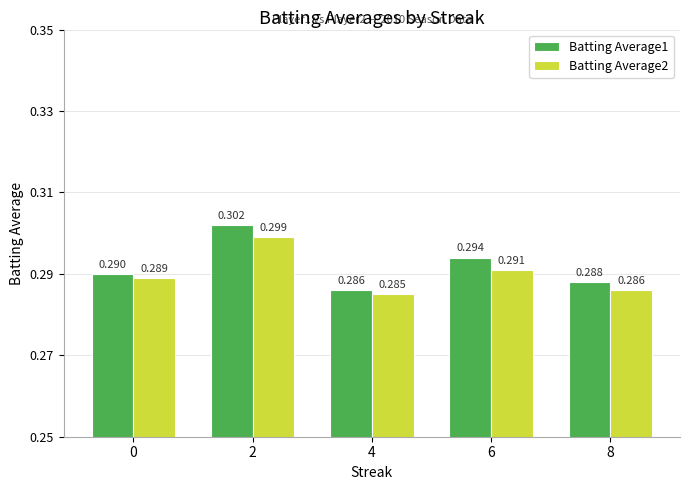

At 6, list the series in order from smallest to largest.

Batting Average2, Batting Average1